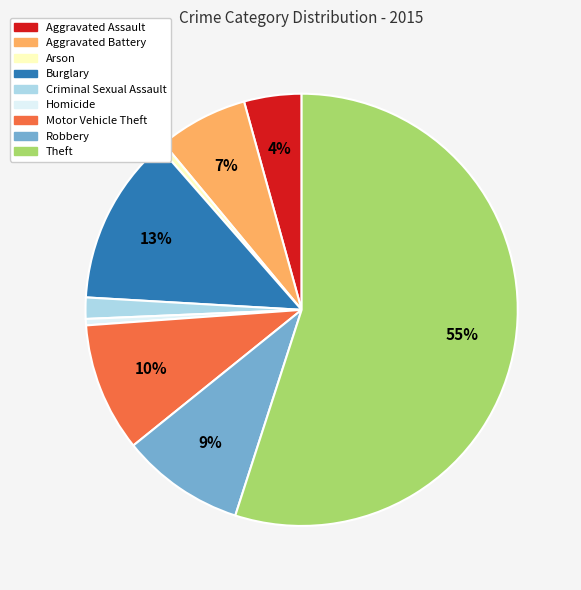

Do Theft and Burglary together represent more than half of the pie?

Yes